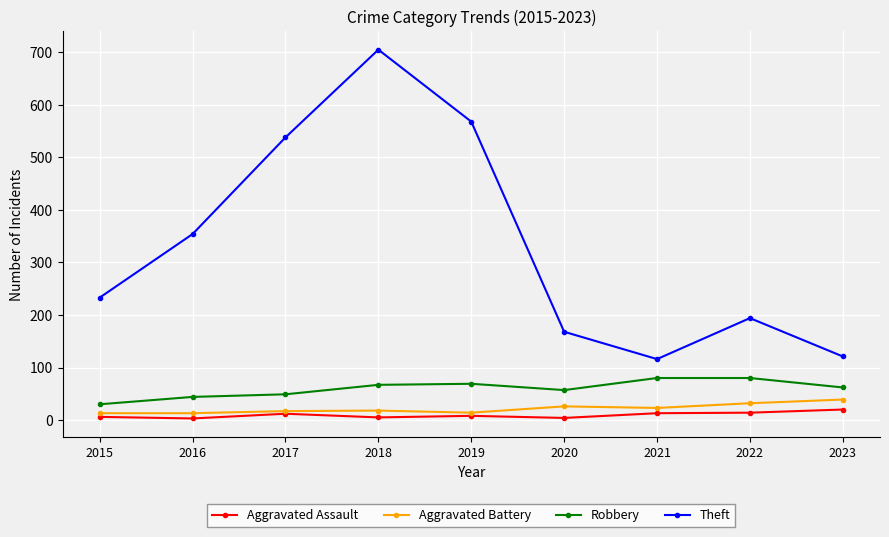

Rank the series by their maximum value, from lowest to highest.

Aggravated Assault, Aggravated Battery, Robbery, Theft